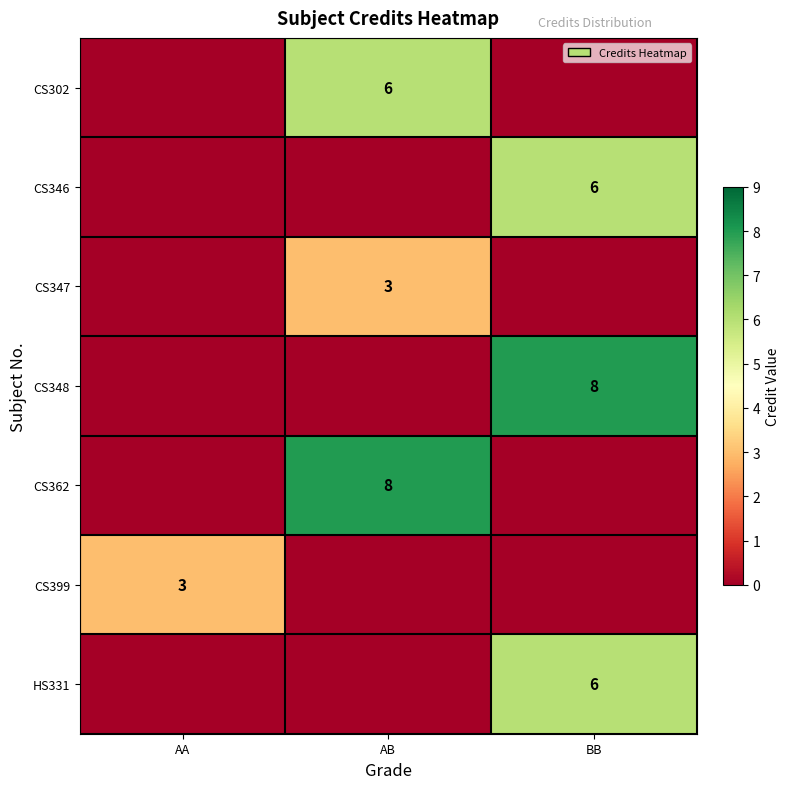

True or false: CS399 has a value of 5 at AA.

False